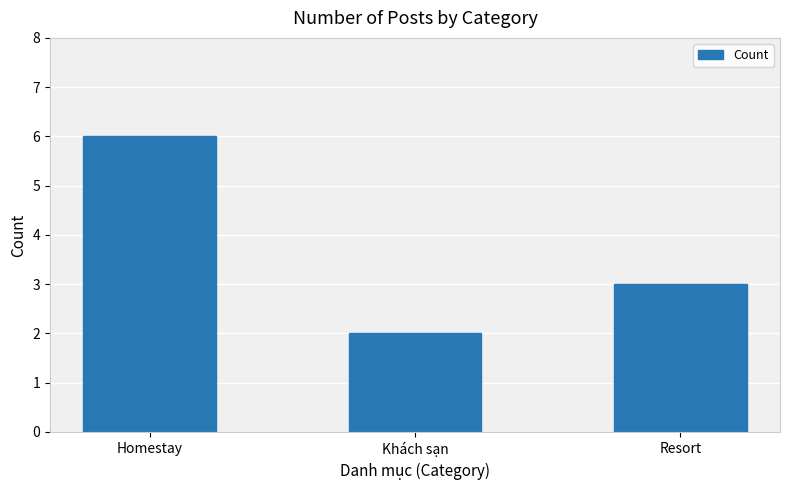

How many data points are less than 3?

1